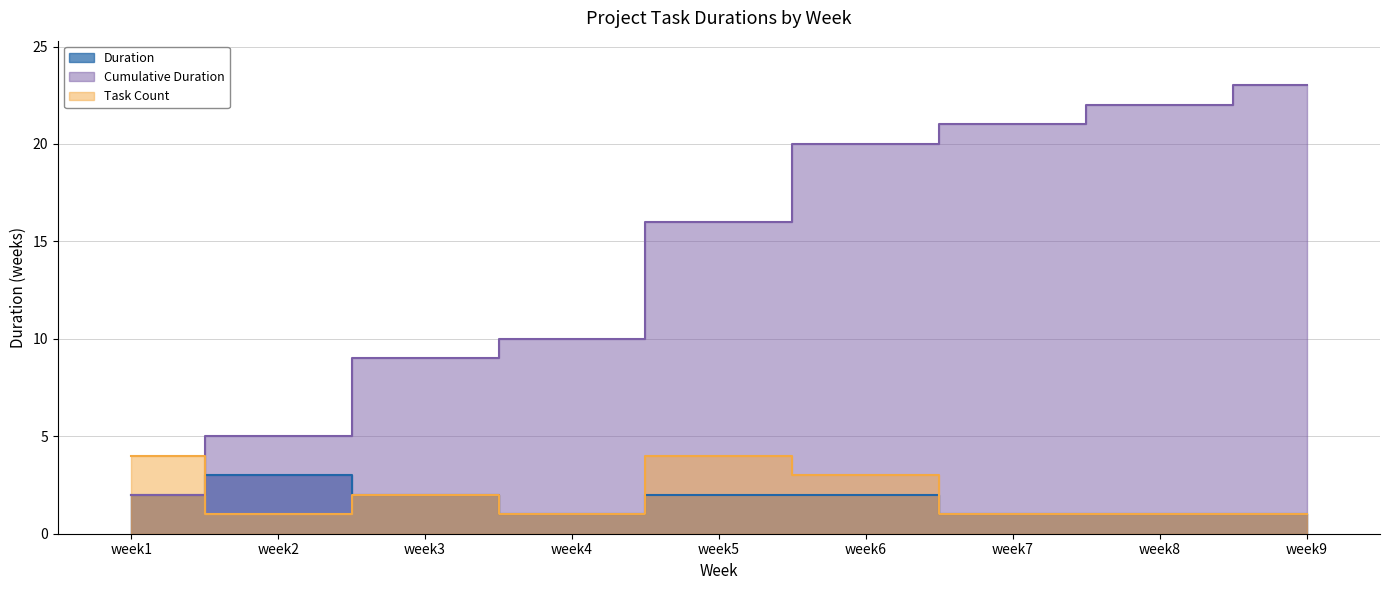

Rank the categories by value from lowest to highest.

week4, week7, week8, week9, week1, week3, week5, week6, week2